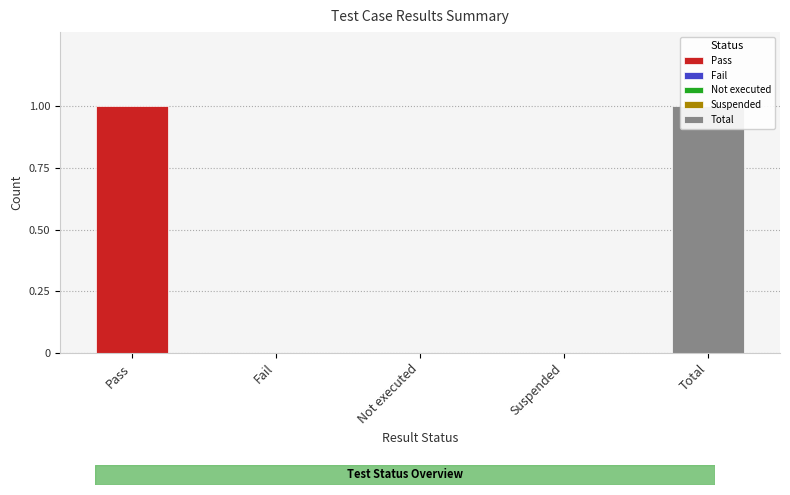

What position from the right is Total?

1